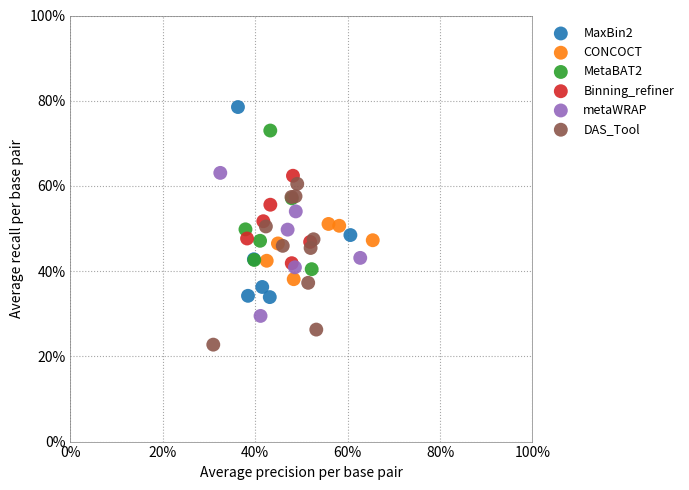

What are all the series names shown in the legend?

MaxBin2, CONCOCT, MetaBAT2, Binning_refiner, metaWRAP, DAS_Tool